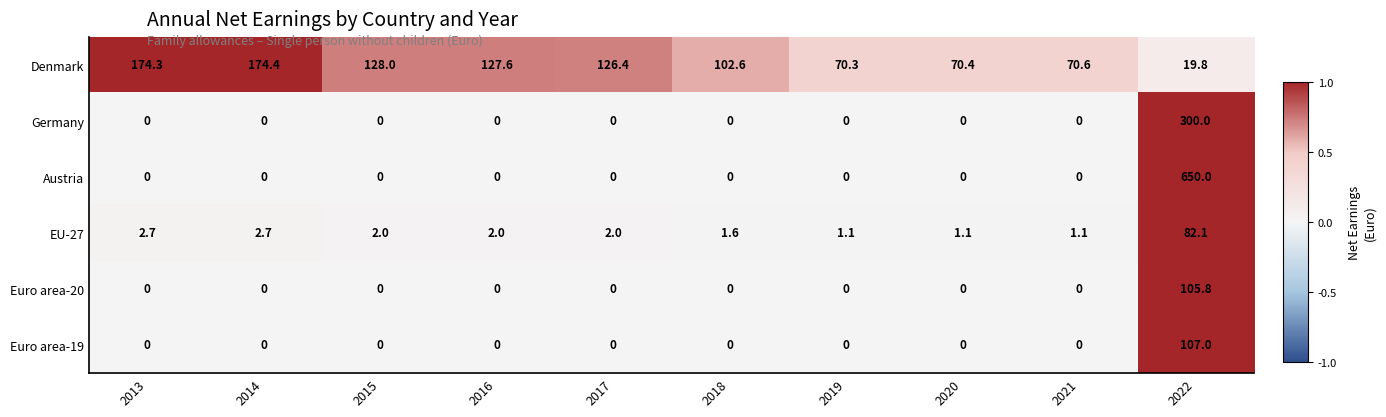

Rank the series by their maximum value, from highest to lowest.

Austria, Germany, Denmark, Euro area-19, Euro area-20, EU-27